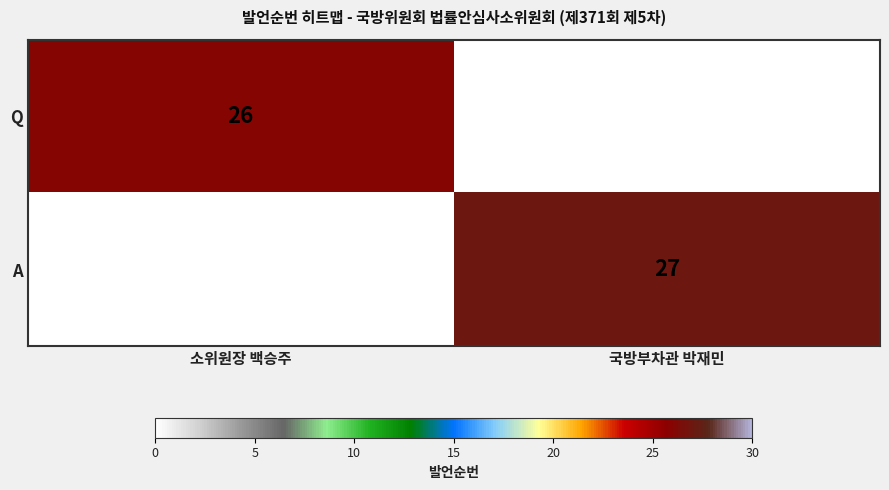

Count the number of data series in this chart.

2